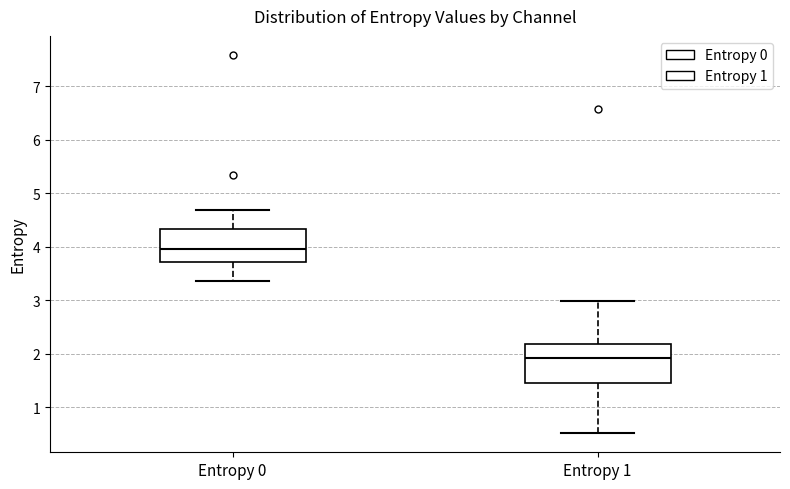

Reading left to right, read every box against the y-axis: the position of its median line, the range the box covers, and the ends of its whiskers. The values are not printed on the chart, so give them approximately, as read against the axis.

Entropy 0: median 3.9, box 3.7 to 4.3, whiskers 3.4 to 4.7
Entropy 1: median 1.9, box 1.5 to 2.2, whiskers 0.5 to 3.0